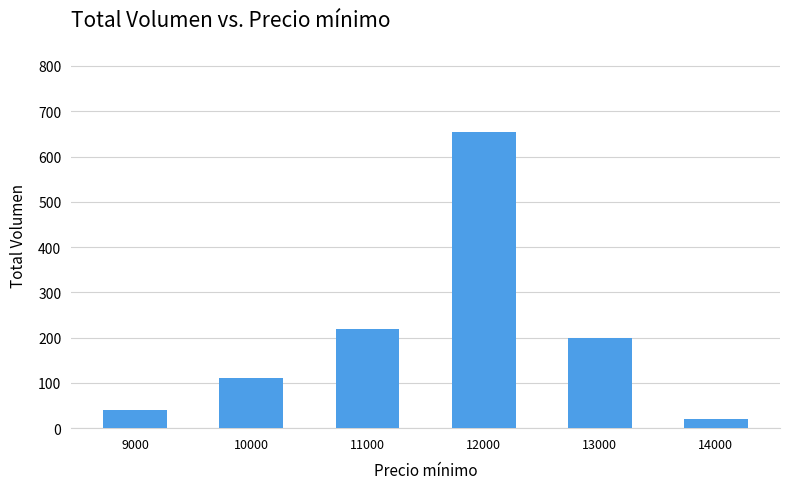

Reading left to right, transcribe all the data shown in this chart.

9000=40	10000=110	11000=220	12000=655	13000=200	14000=20